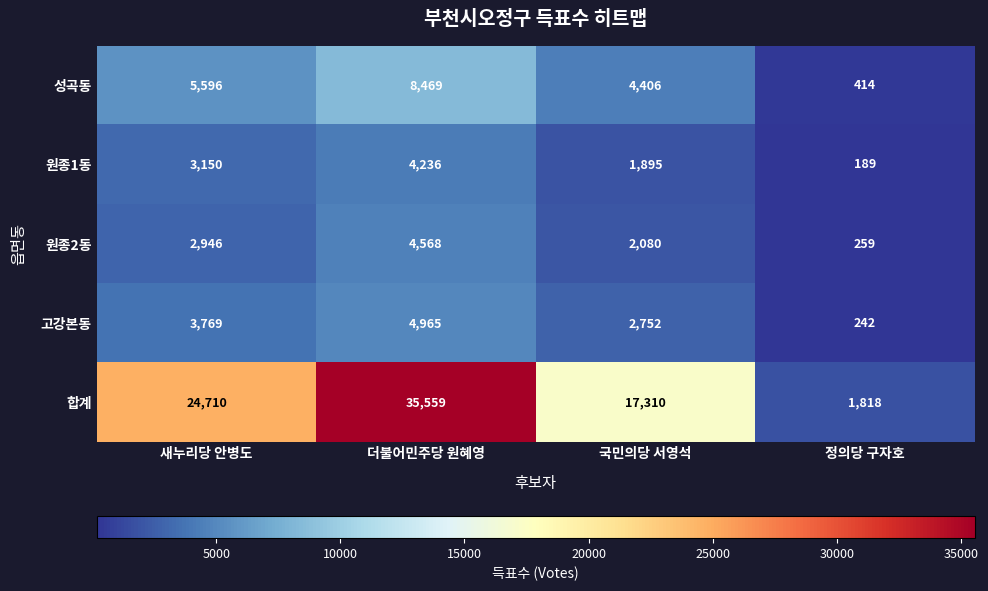

Which category has the highest value across all series?

더불어민주당 원혜영